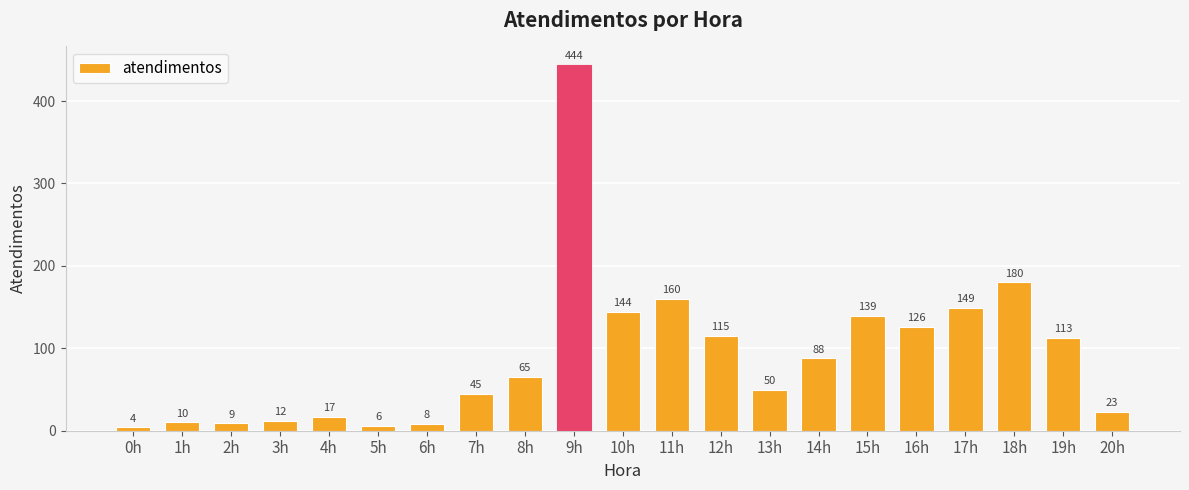

The value at 9h is 444. True or false?

True